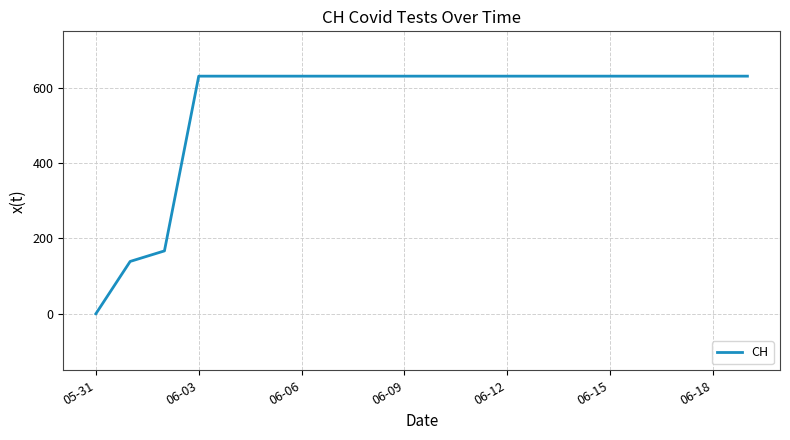

What is the maximum value shown in the chart?

631